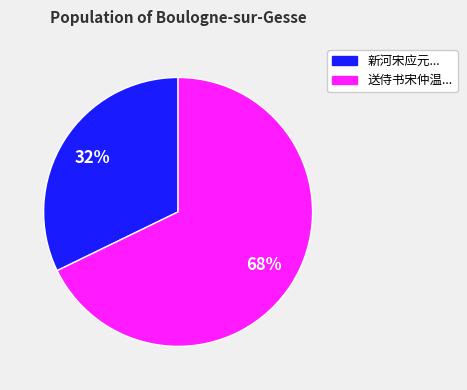

Count the number of slices in the pie.

2